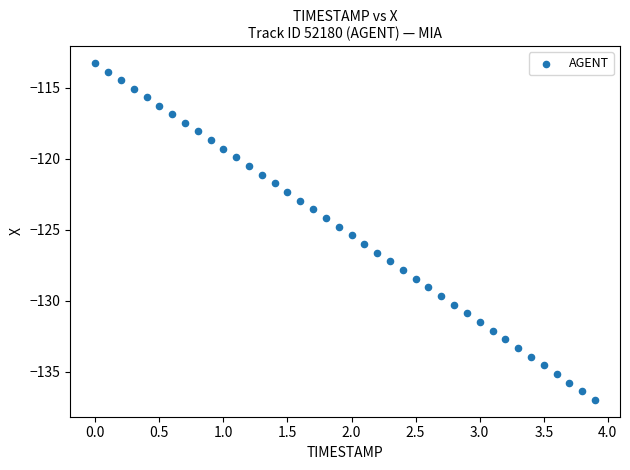

What is the range of Y values (max minus min)?

23.7